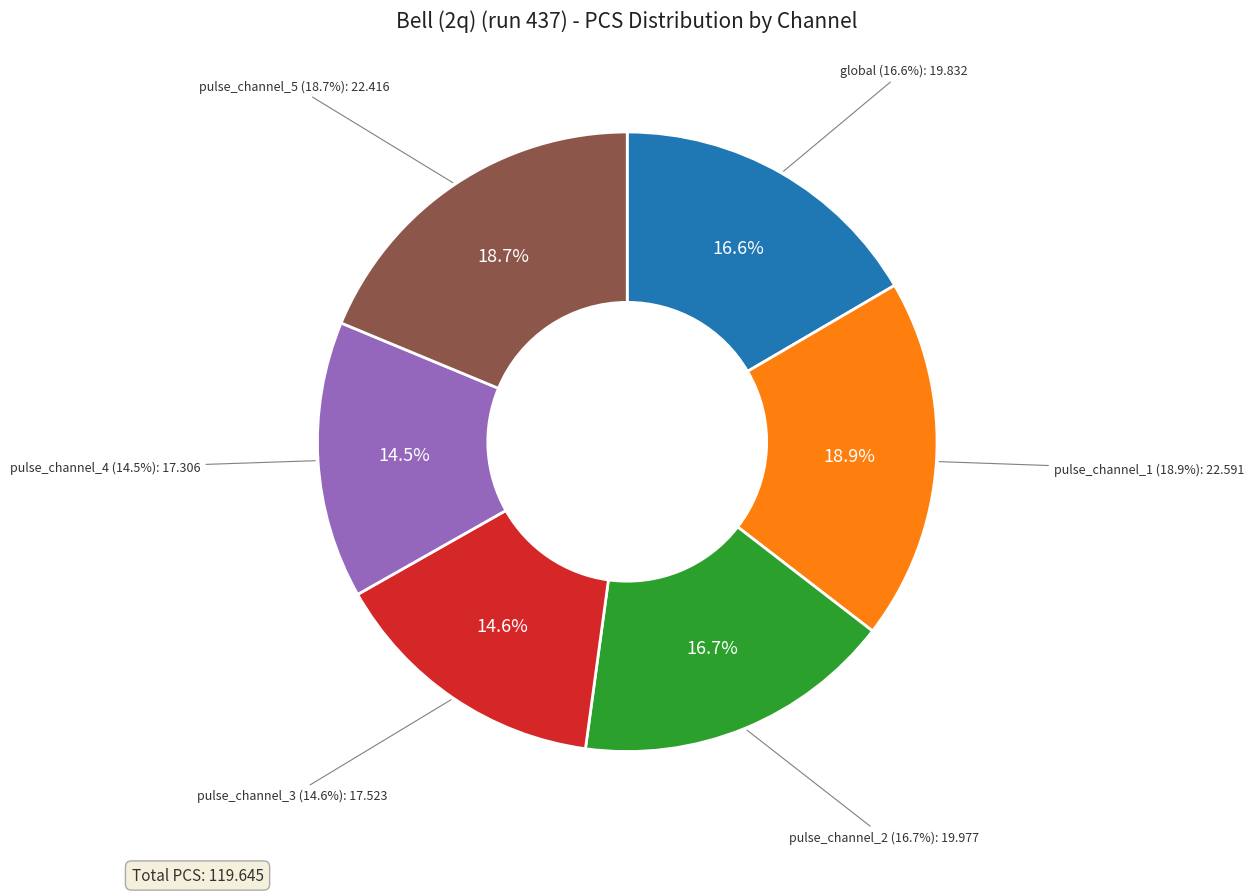

Is there a majority slice in this chart?

No